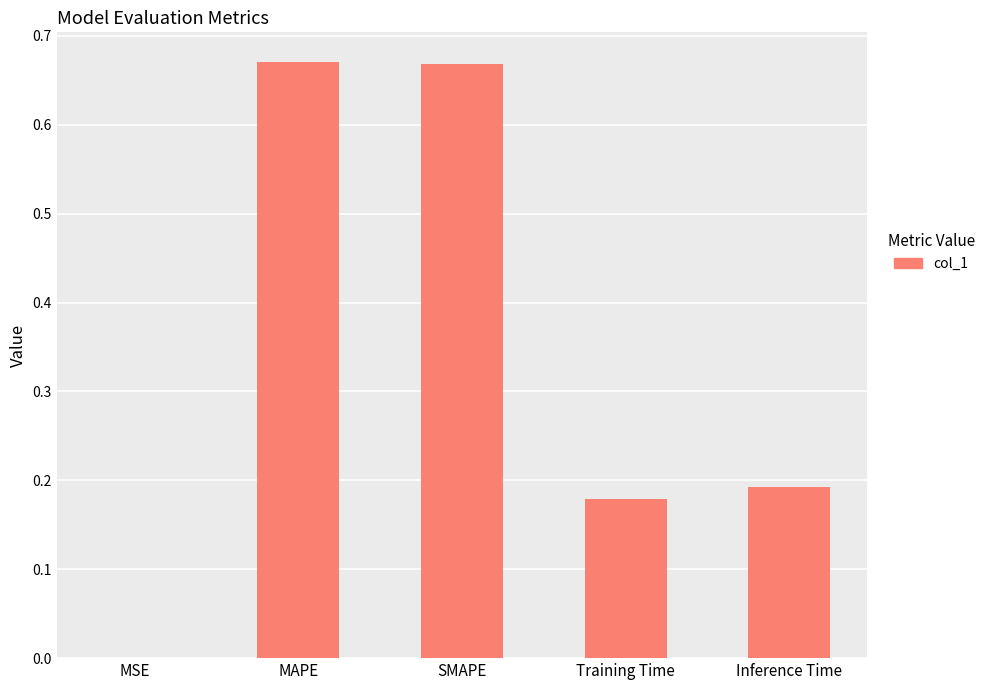

Does the chart contain stacked bars?

No